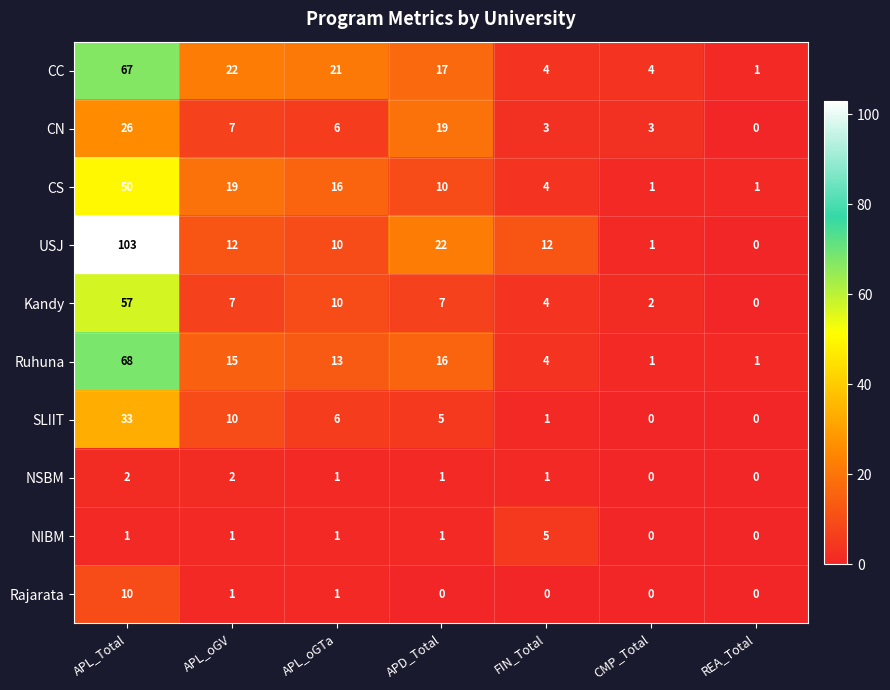

True or false: USJ has a value of 1 at CMP_Total.

True